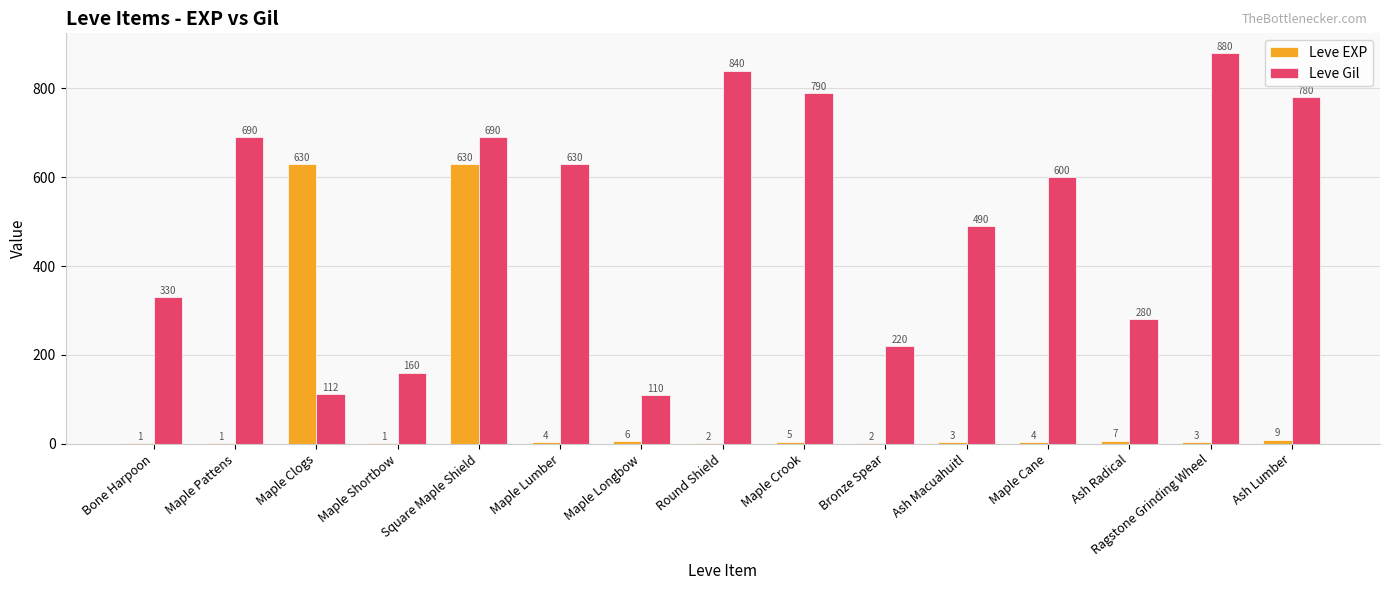

Which label corresponds to the largest value in the chart?

Ragstone Grinding Wheel